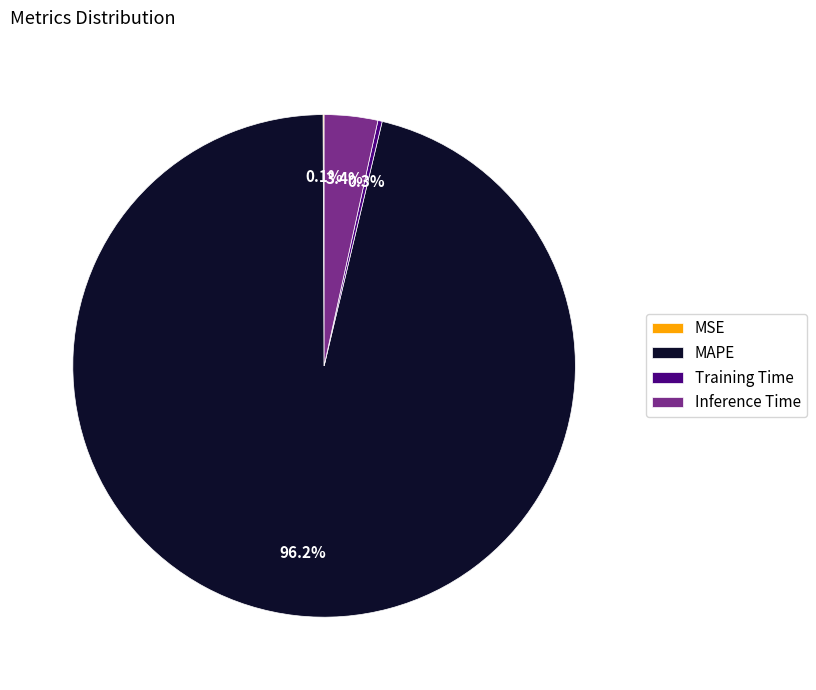

Which has a higher value, MAPE or Inference Time?

MAPE